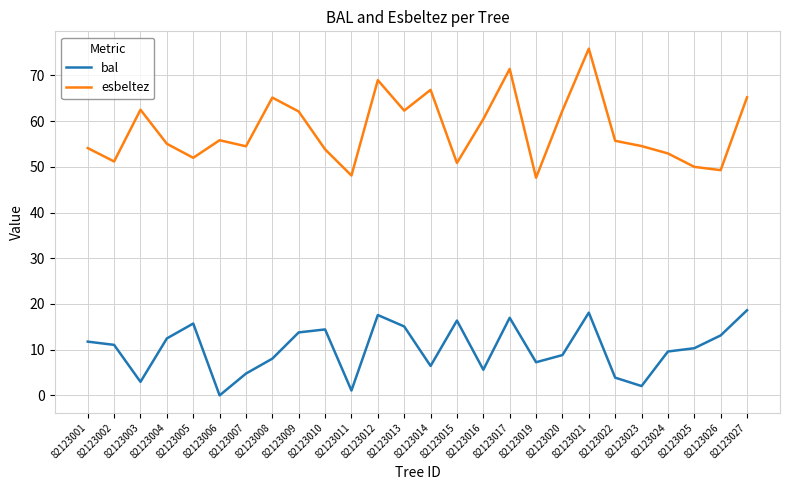

The value of bal at 82123027 is 10.6. True or false?

False